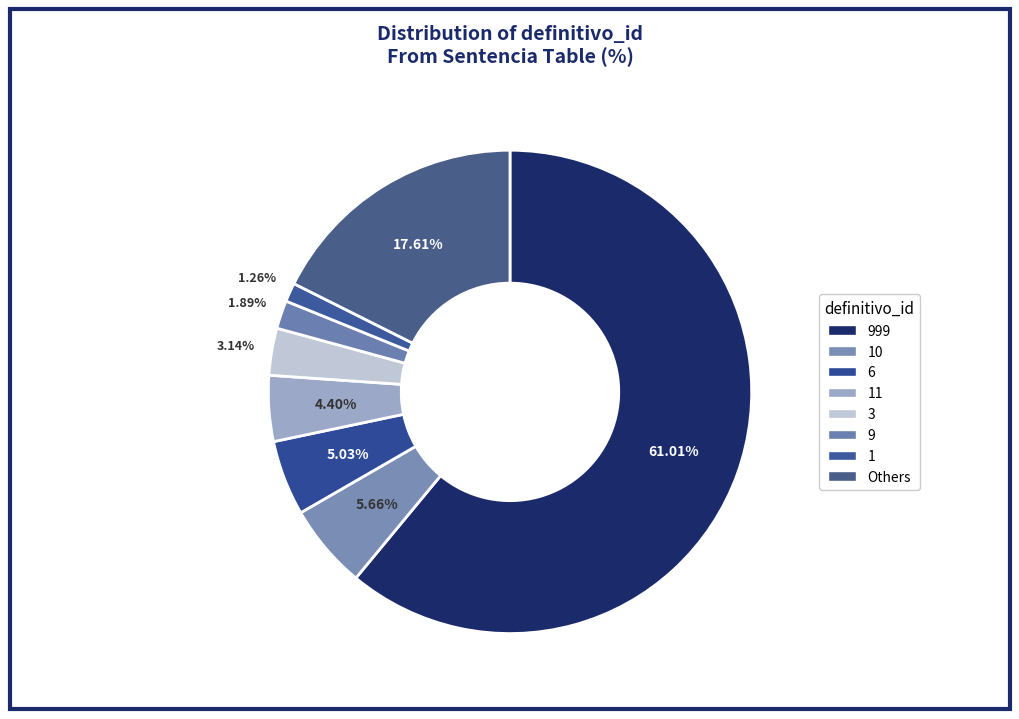

How many segments does this pie chart have?

8